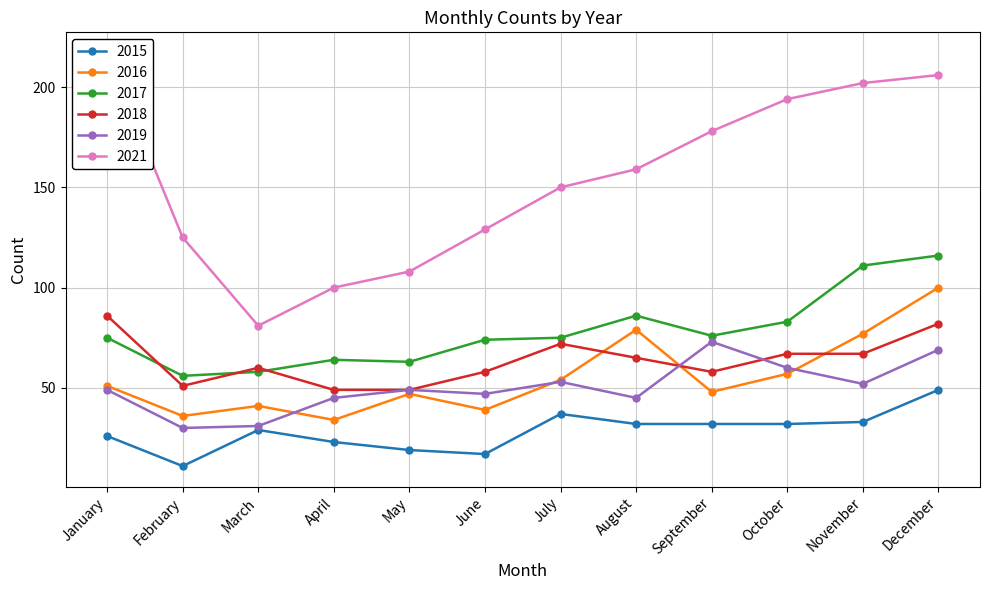

Does the chart display data point markers on the line(s)?

Yes